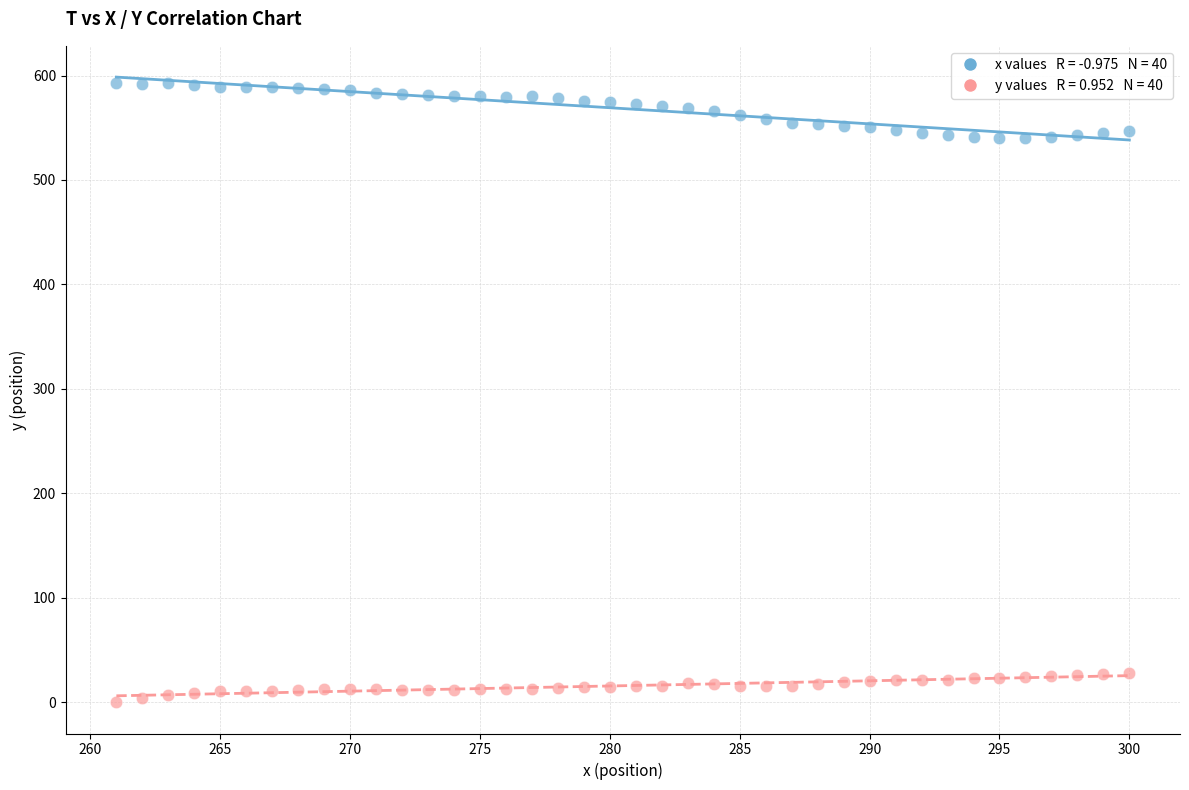

Across all data points, what is the range of Y values (max minus min)?

593